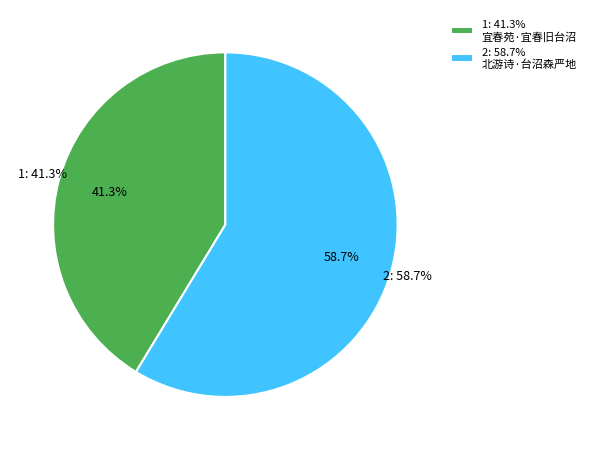

What is the smallest slice in the pie chart?

宜春苑·宜春旧台沼